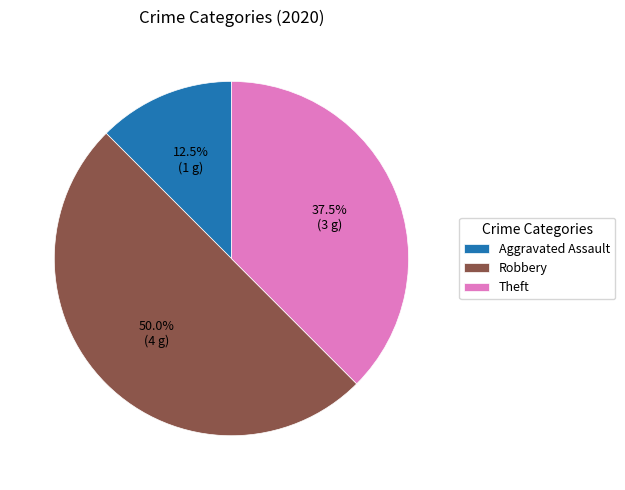

Rank the categories by value from highest to lowest.

Robbery, Theft, Aggravated Assault